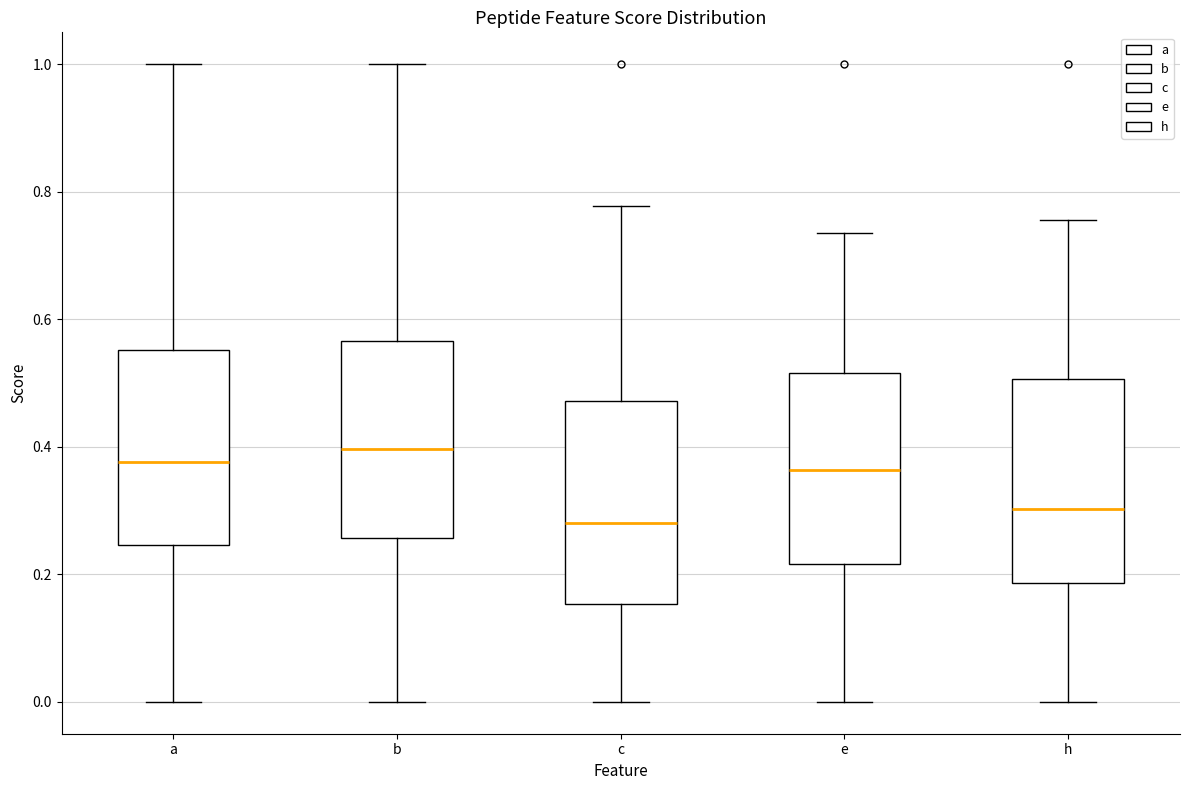

Which box has the lowest median line?

c